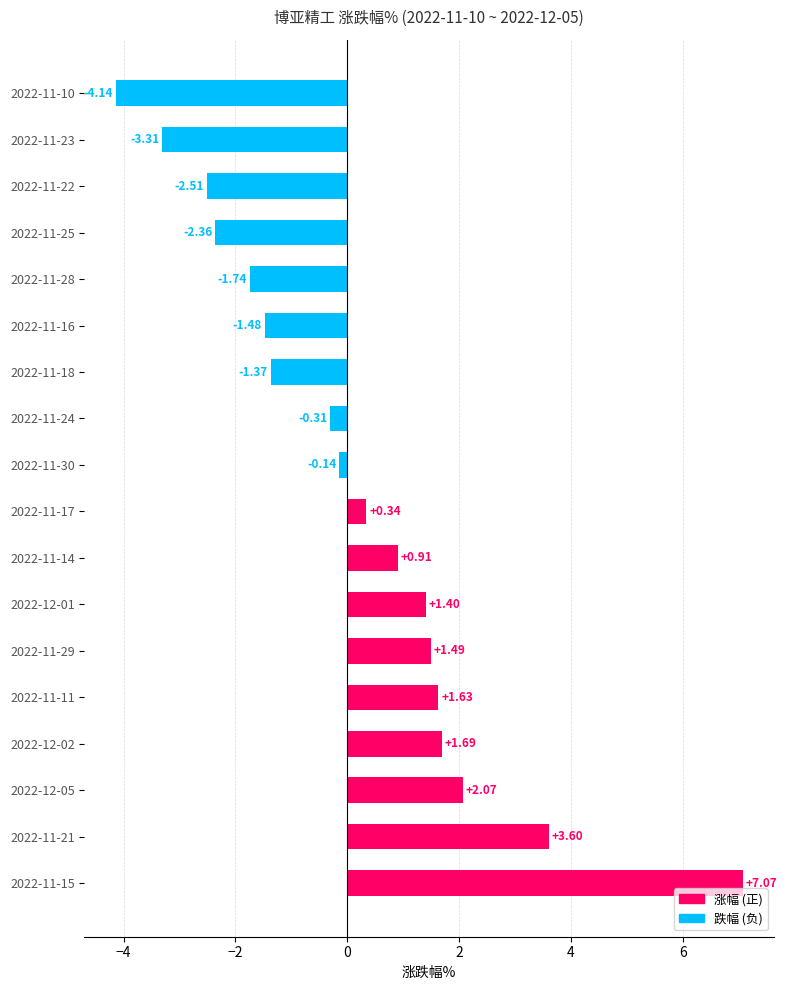

List the labels in order of value, smallest first.

2022-11-10, 2022-11-23, 2022-11-22, 2022-11-25, 2022-11-28, 2022-11-16, 2022-11-18, 2022-11-24, 2022-11-30, 2022-11-17, 2022-11-14, 2022-12-01, 2022-11-29, 2022-11-11, 2022-12-02, 2022-12-05, 2022-11-21, 2022-11-15